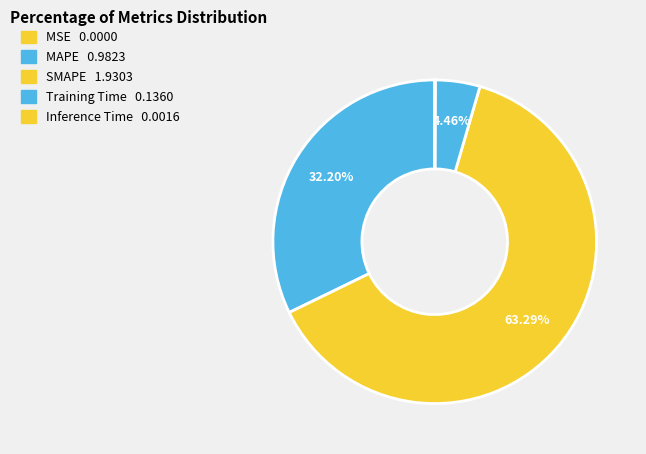

Which slice represents more than half of the pie?

SMAPE